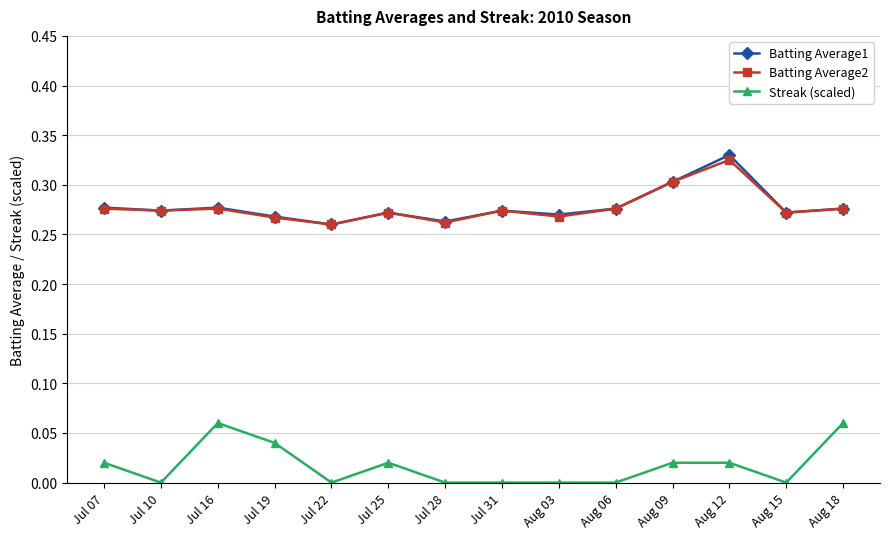

True or false: Streak (scaled) and Batting Average2 cross at least once.

False